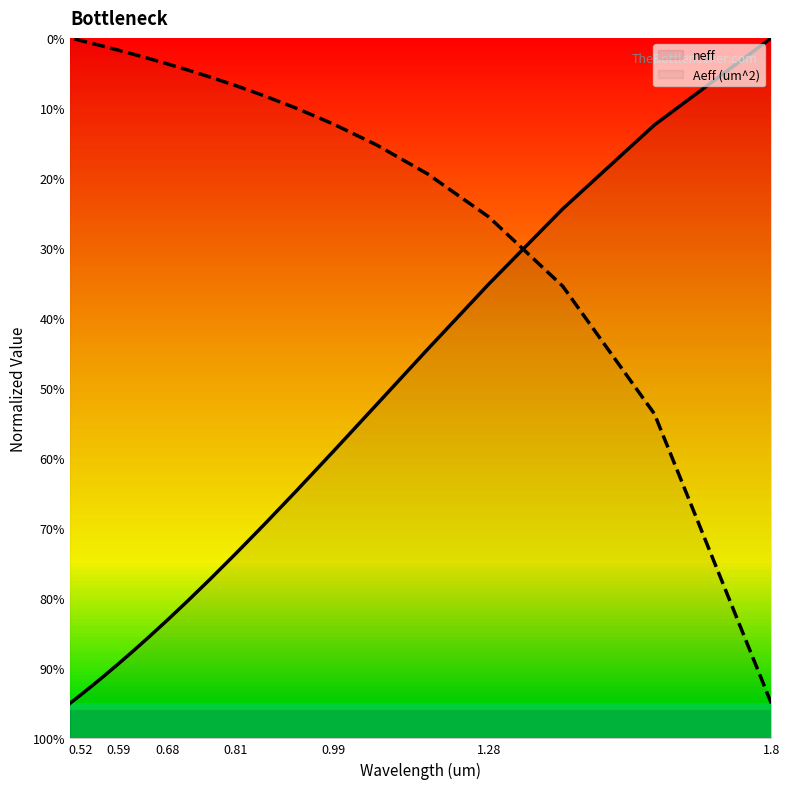

What is the value of the Aeff (um^2) point at the 1st from the left?

0.1